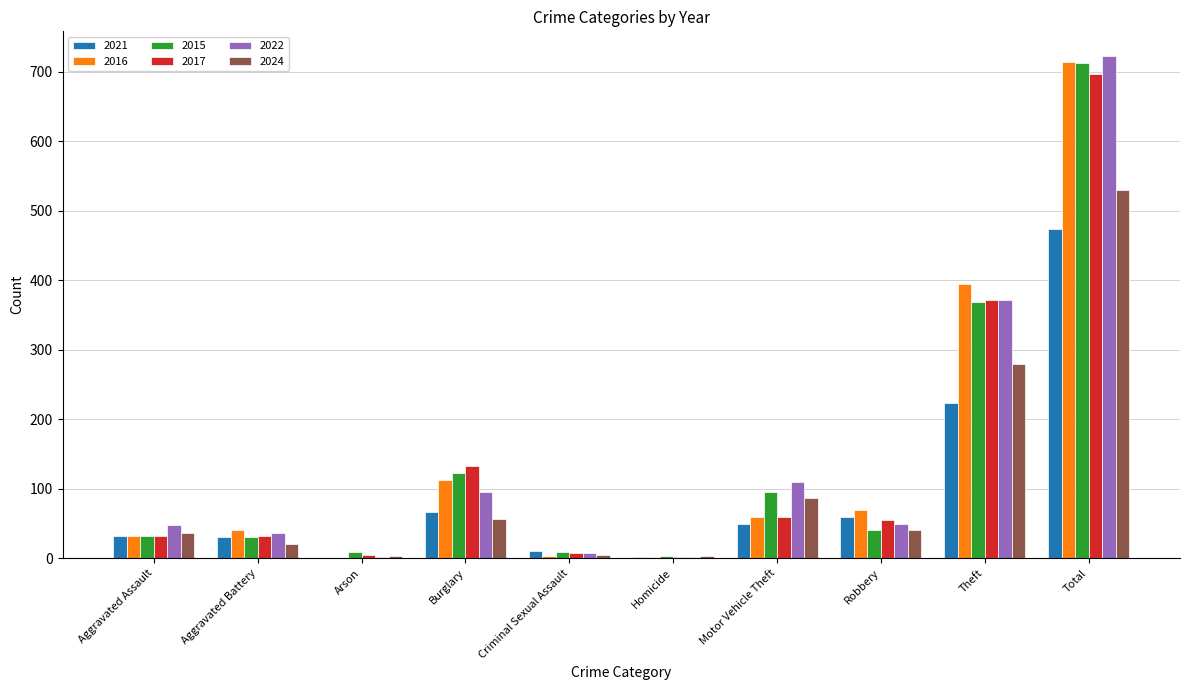

At which category is the sum across all series the highest?

Total